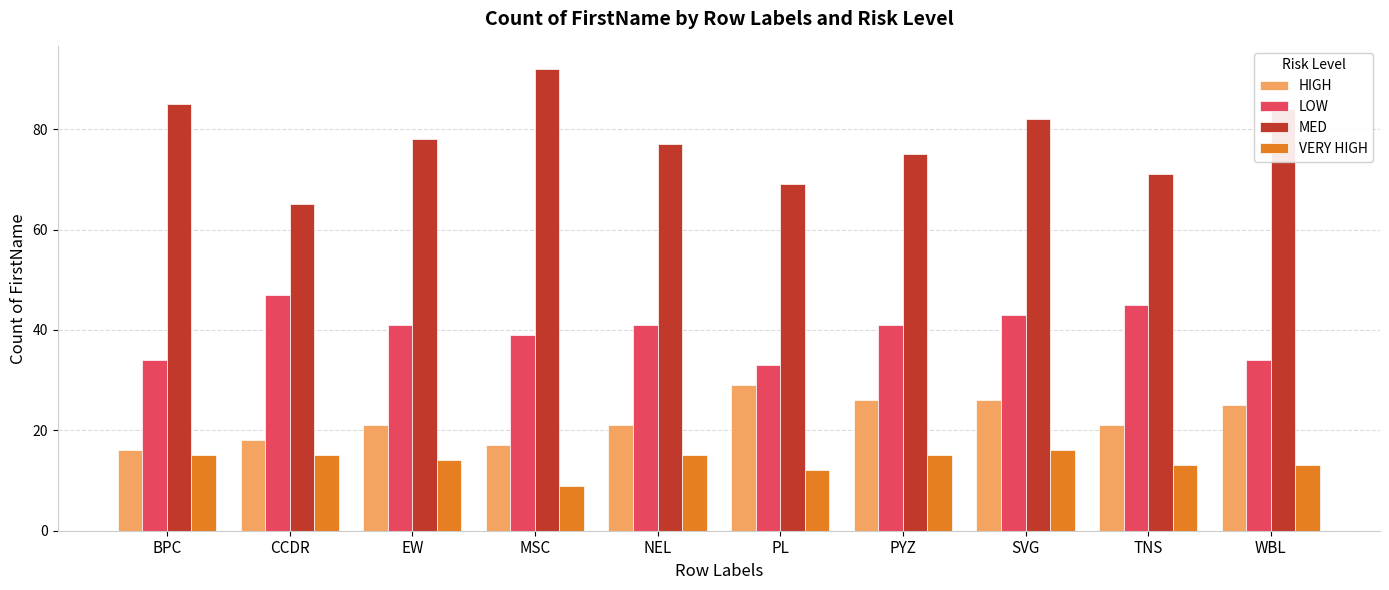

Reading right to left, list all the values displayed in this chart.

HIGH: 25	21	26	26	29	21	17	21	18	16
LOW: 34	45	43	41	33	41	39	41	47	34
MED: 84	71	82	75	69	77	92	78	65	85
VERY HIGH: 13	13	16	15	12	15	9	14	15	15